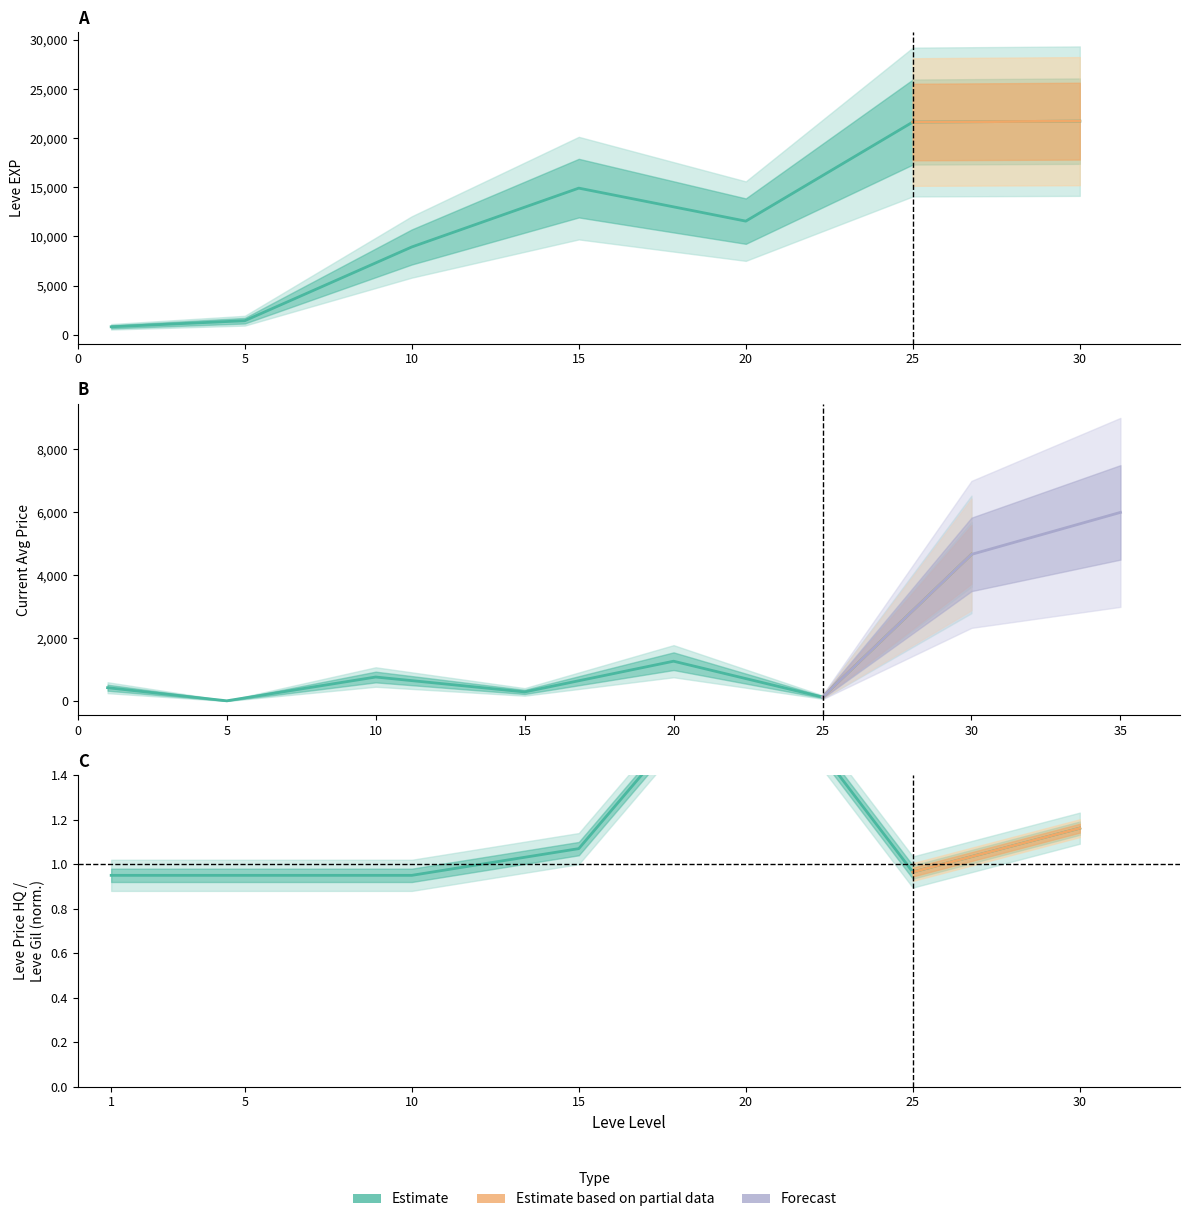

How many data points does each series have?

7